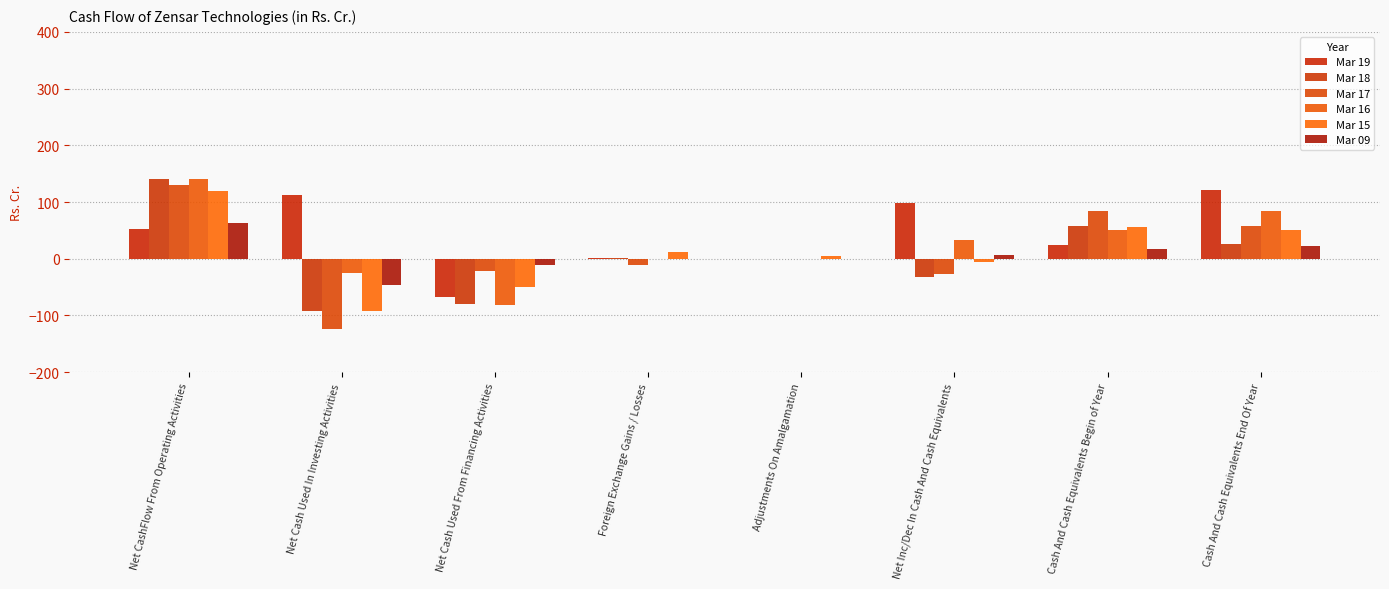

What is the maximum value shown in the chart?

140.7